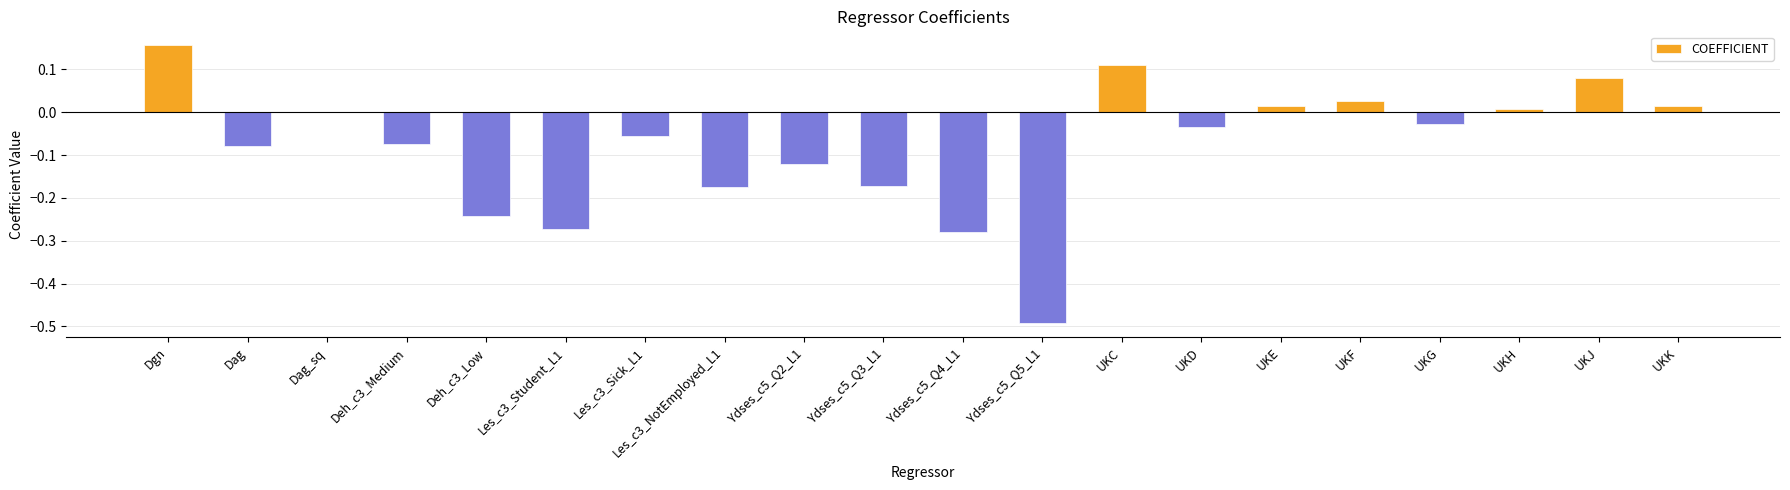

Is it true that the value at UKH is 0.0?

True